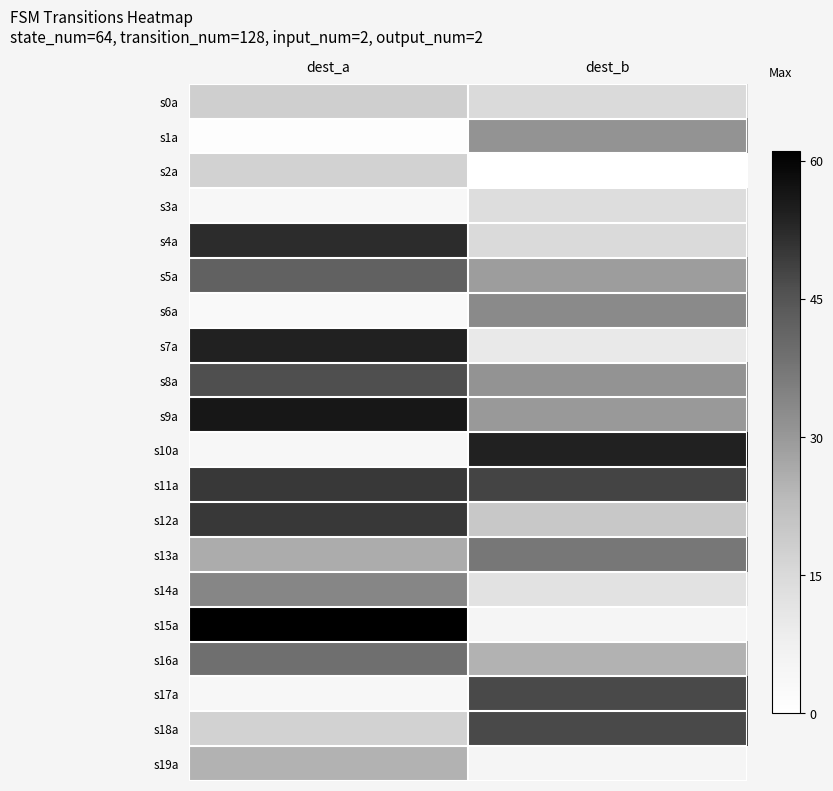

How many distinct data groups are displayed?

20